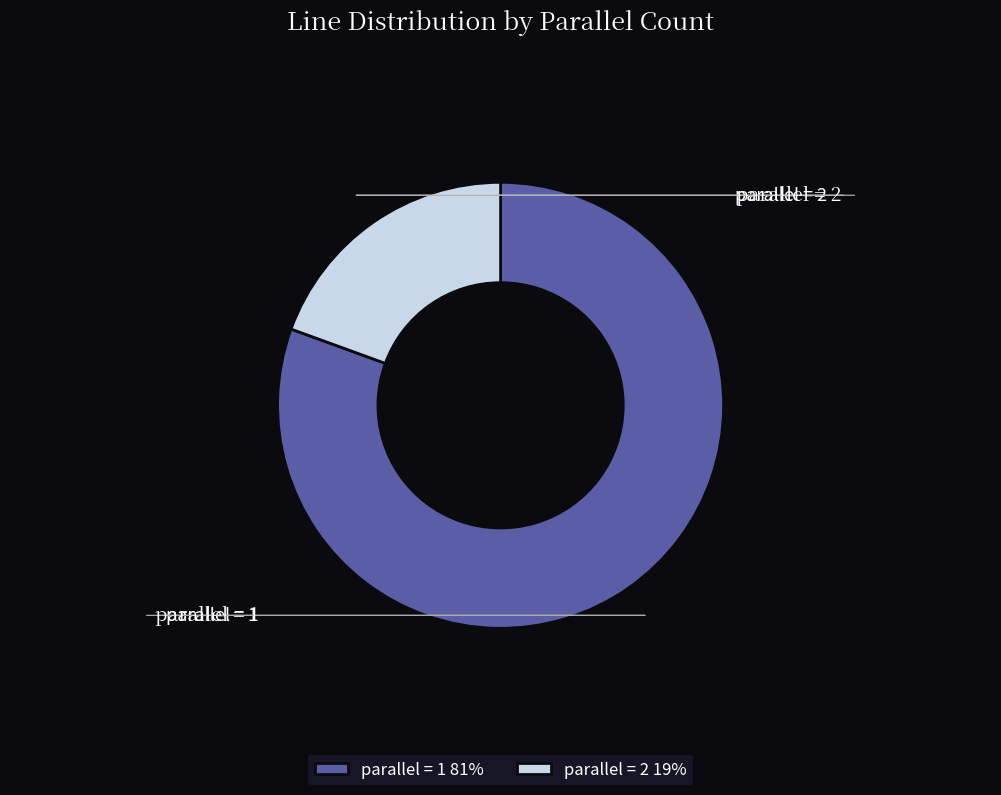

Rank the categories by value from highest to lowest.

parallel = 1 81%, parallel = 2 19%